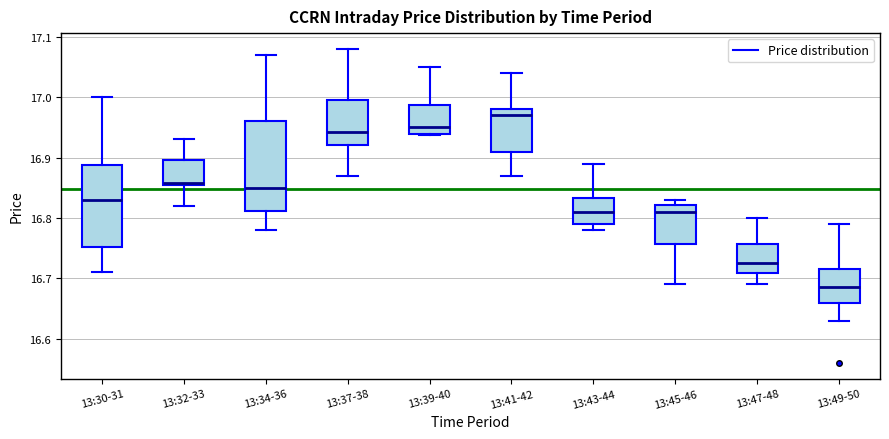

Where does the lower whisker of the box for 13:34-36 end on the y-axis? The values are not printed on the chart, so give them approximately, as read against the axis.

16.78